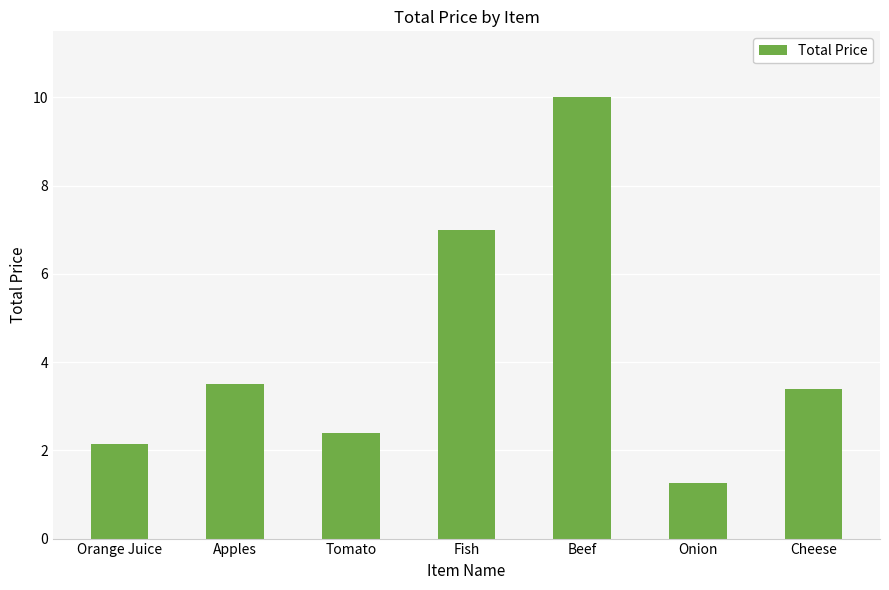

At which category does the chart reach its peak across all series?

Beef